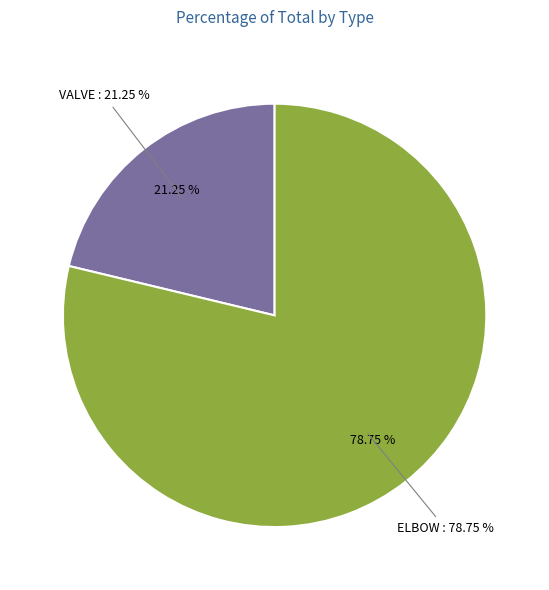

Does any single category account for the majority?

Yes